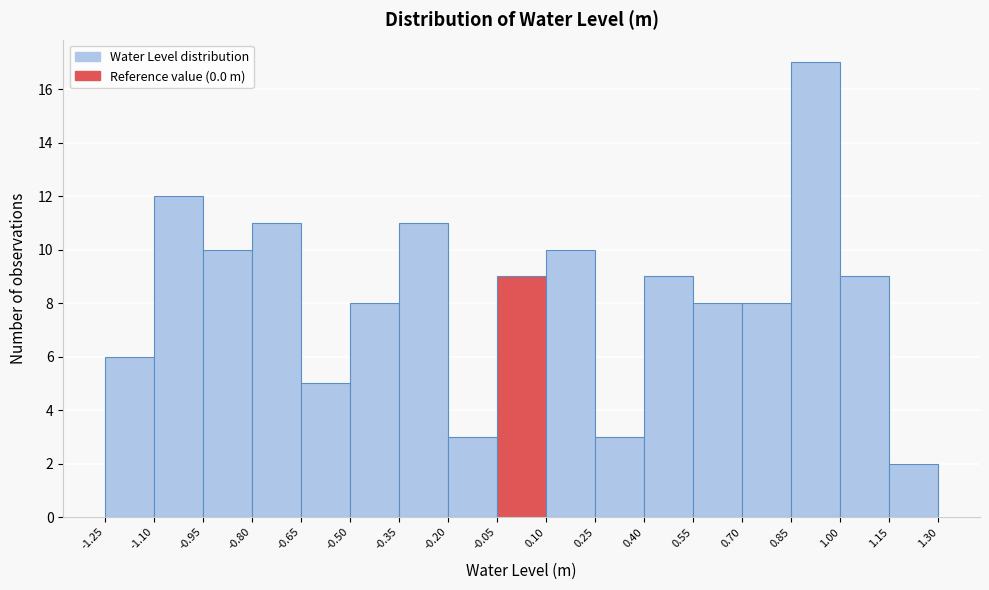

Reading left to right, transcribe this chart: for each bar, give the range it covers on the x-axis and its height. The values are not printed on the chart, so give them approximately, as read against the axis.

-1.25 to -1.10: 6
-1.10 to -0.95: 12
-0.95 to -0.80: 10
-0.80 to -0.65: 11
-0.65 to -0.50: 5
-0.50 to -0.35: 8
-0.35 to -0.20: 11
-0.20 to -0.05: 3
-0.05 to 0.10: 9
0.10 to 0.25: 10
0.25 to 0.40: 3
0.40 to 0.55: 9
0.55 to 0.70: 8
0.70 to 0.85: 8
0.85 to 1.00: 17
1.00 to 1.15: 9
1.15 to 1.30: 2